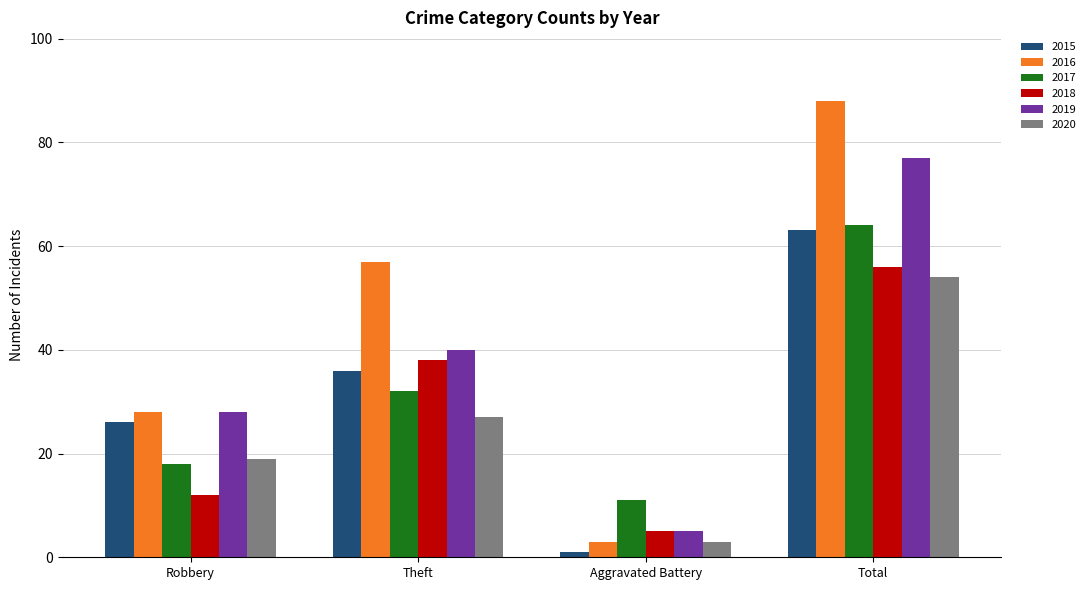

Reading left to right, list all the values displayed in this chart.

2015: Robbery=26	Theft=36	Aggravated Battery=1	Total=63
2016: Robbery=28	Theft=57	Aggravated Battery=3	Total=88
2017: Robbery=18	Theft=32	Aggravated Battery=11	Total=64
2018: Robbery=12	Theft=38	Aggravated Battery=5	Total=56
2019: Robbery=28	Theft=40	Aggravated Battery=5	Total=77
2020: Robbery=19	Theft=27	Aggravated Battery=3	Total=54